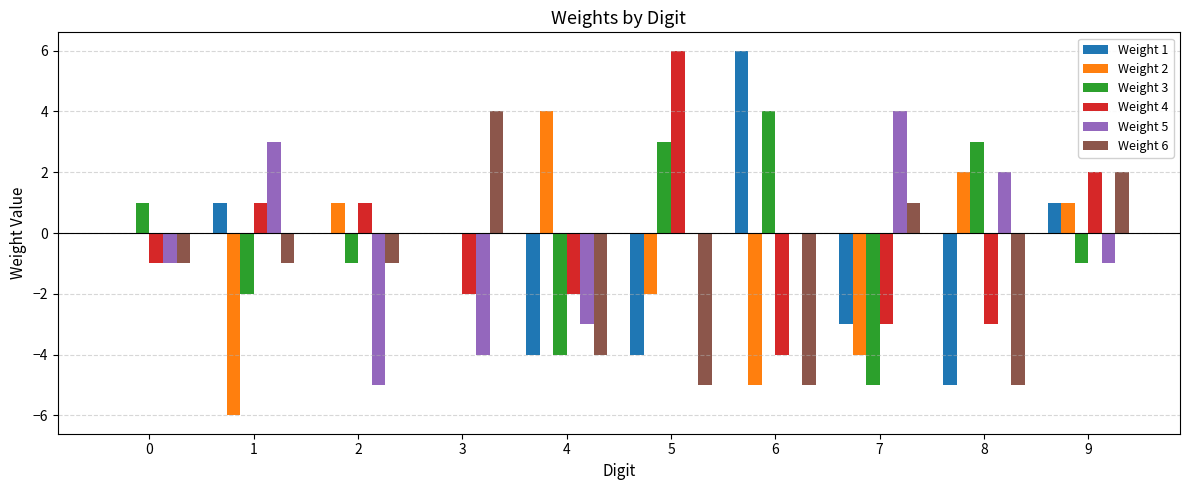

Is the value of Weight 3 at 6 greater than the value of Weight 2 at 7?

Yes